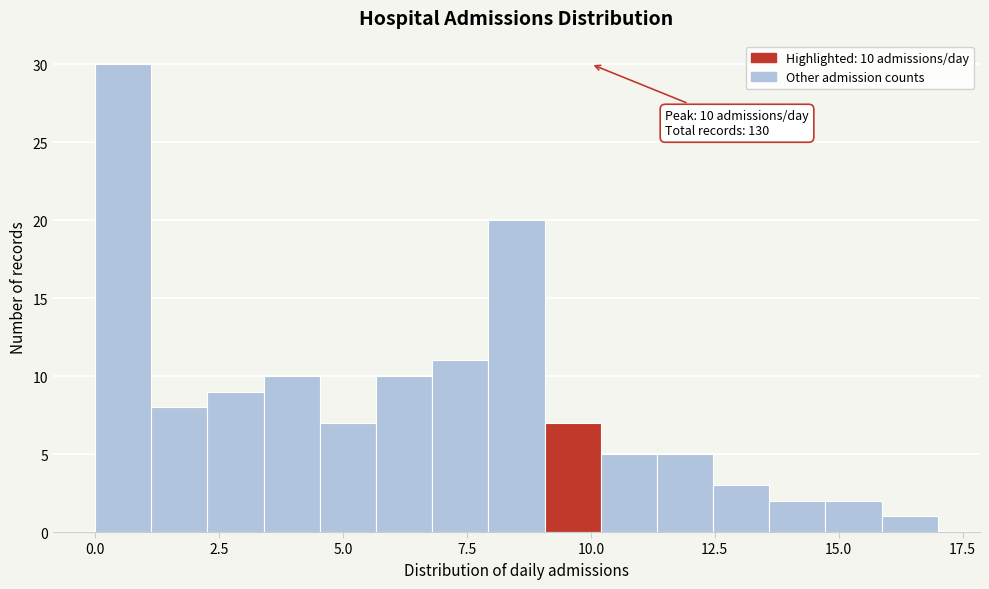

Read against the x-axis, roughly where is the centre of the tallest bar?

0.5